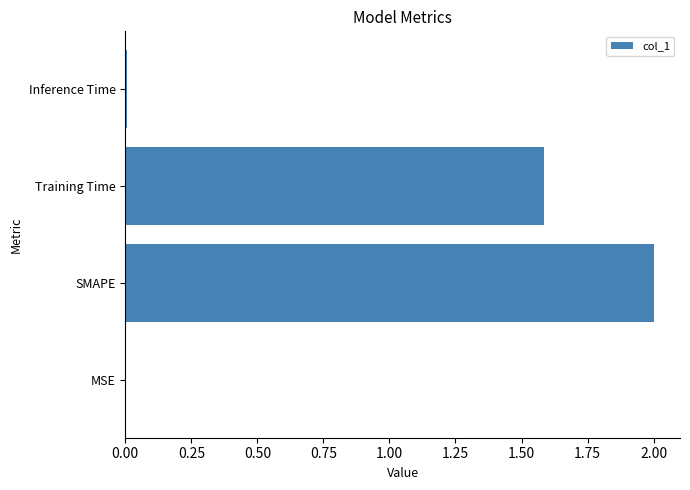

What is the sum of all values?

3.6